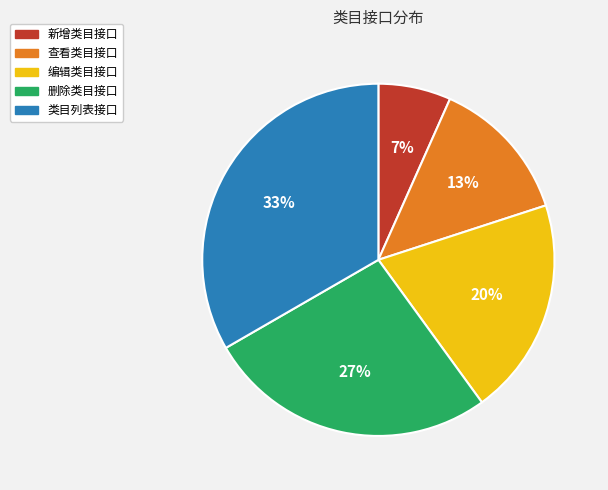

What is the ratio of the value at 编辑类目接口 to the value at 类目列表接口?

0.6